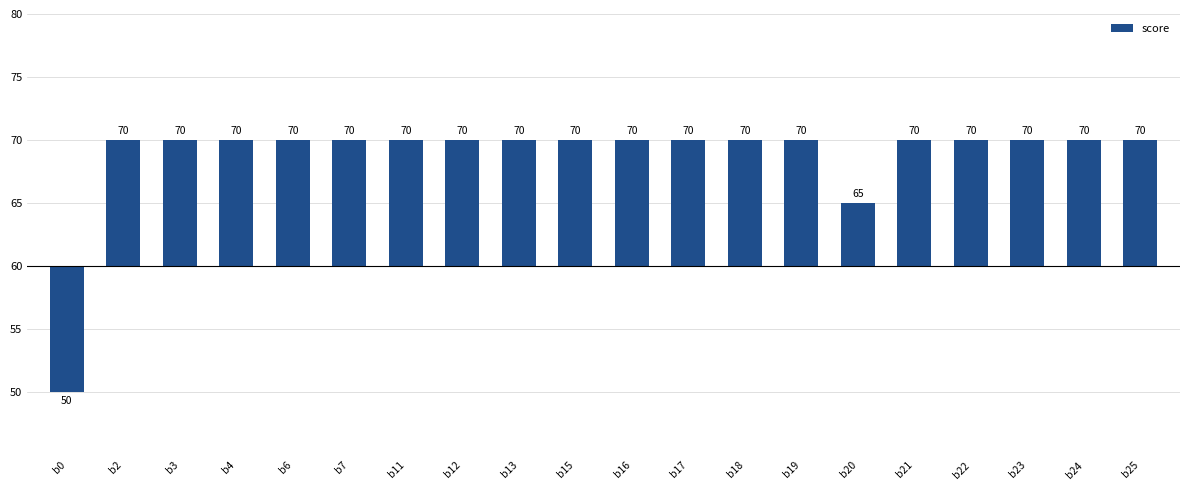

What is the average value?

9